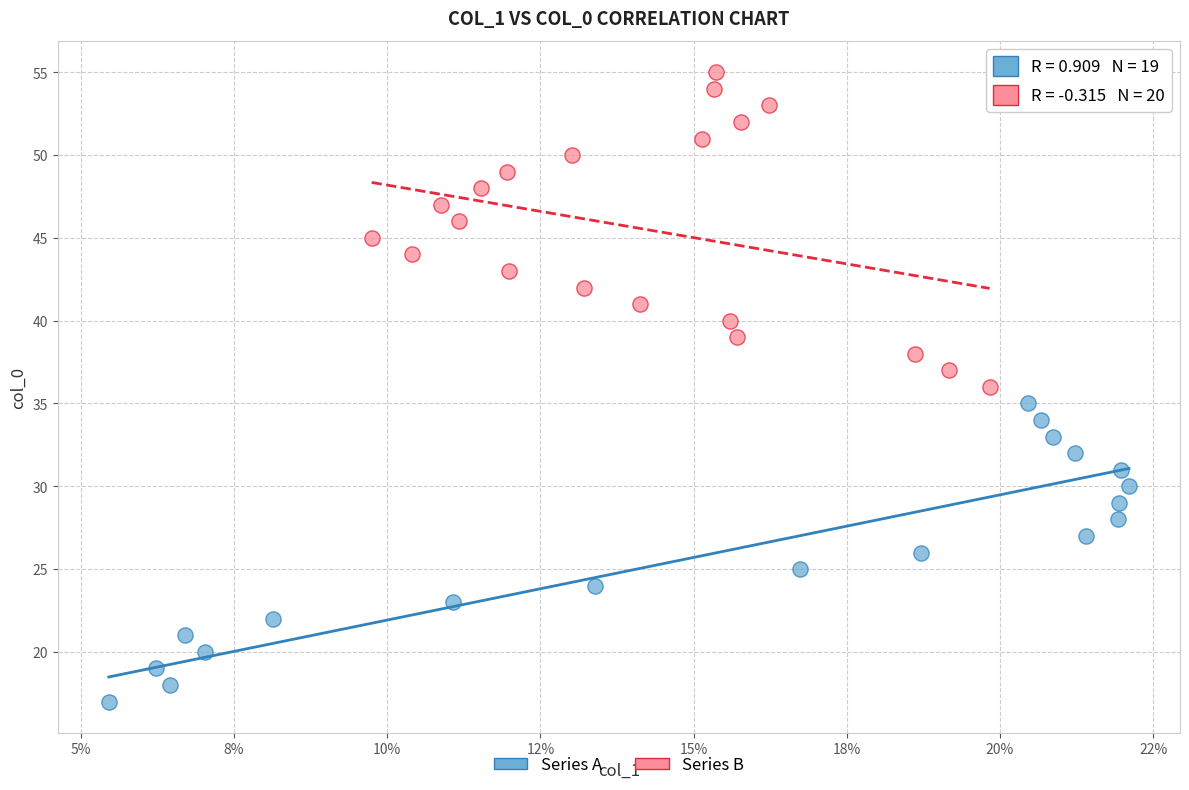

Which series contains the highest Y value?

Series B